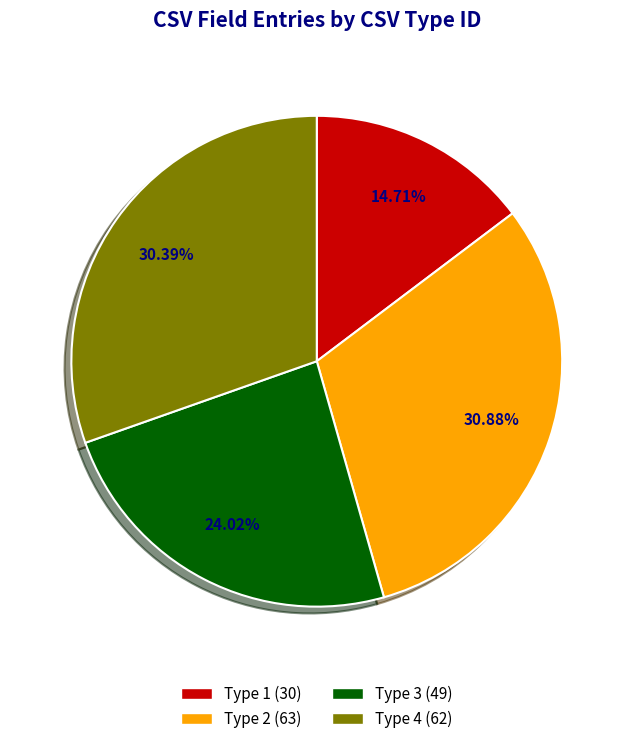

Approximately how many times larger is the value at Type 2 (63) compared to Type 1 (30)?

2.1